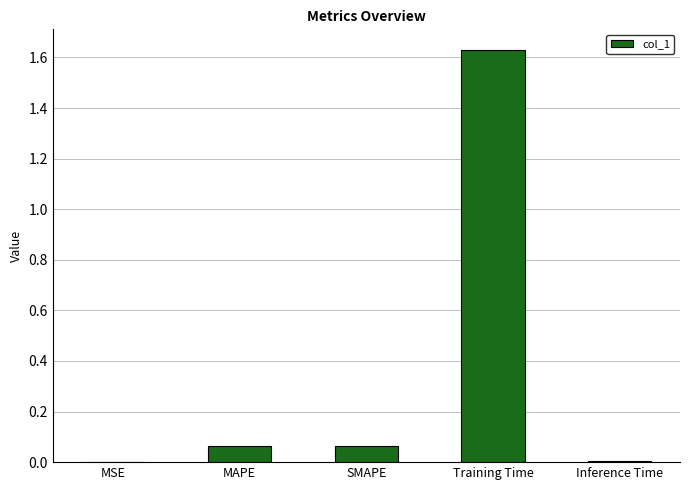

The value at MSE is 0.0. True or false?

True